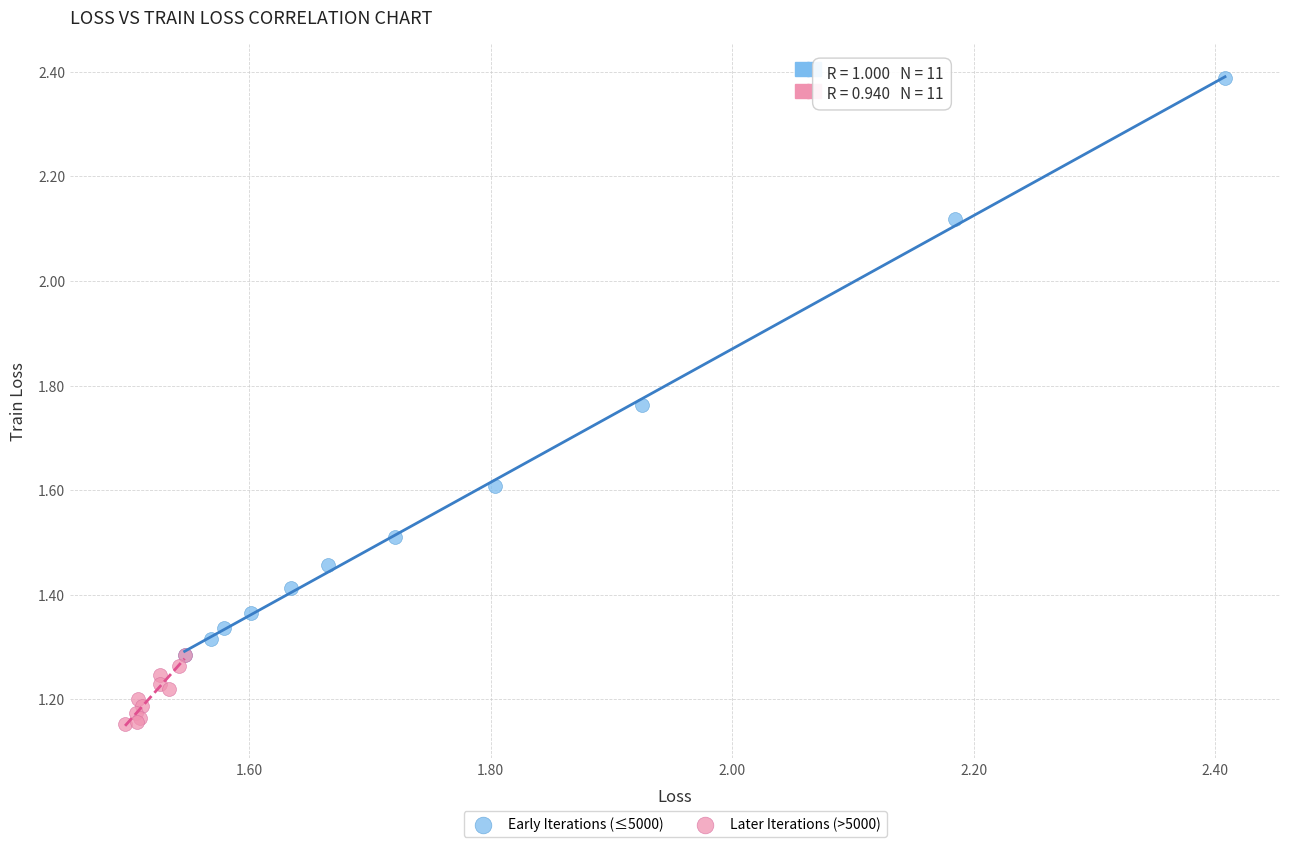

Which series reaches the minimum Y coordinate?

Later Iterations (>5000)